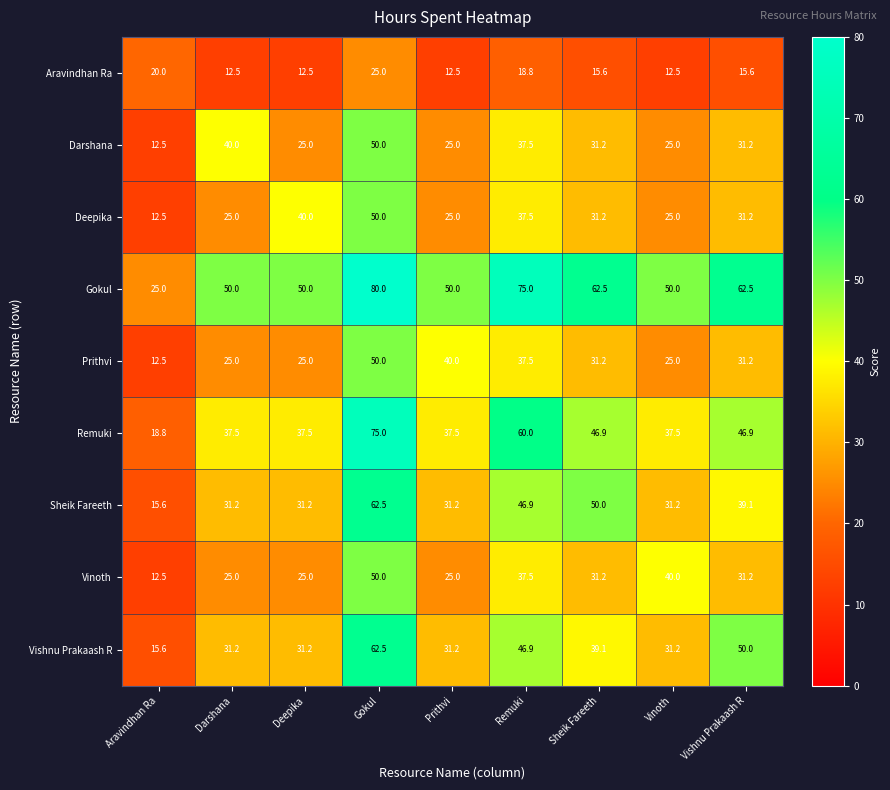

Is it true that Prithvi equals 25.0 at Vinoth?

True